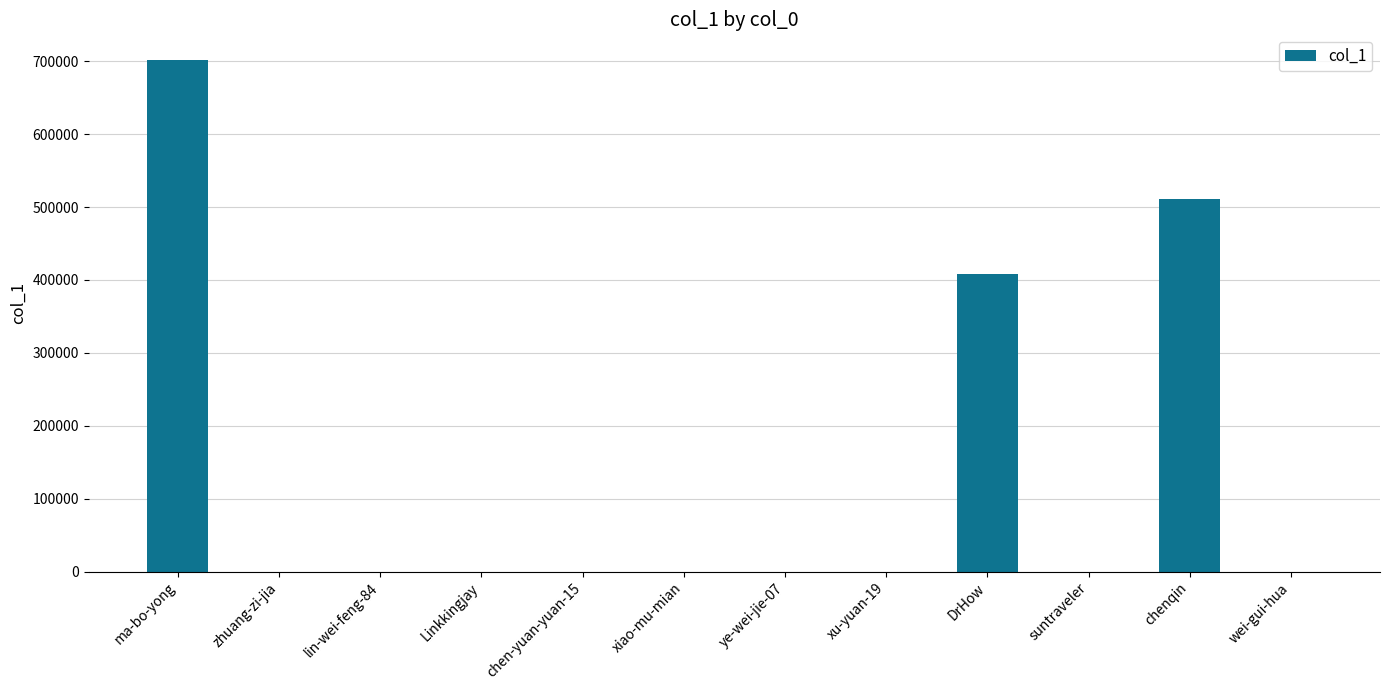

At which label is the value closest to 350846?

DrHow